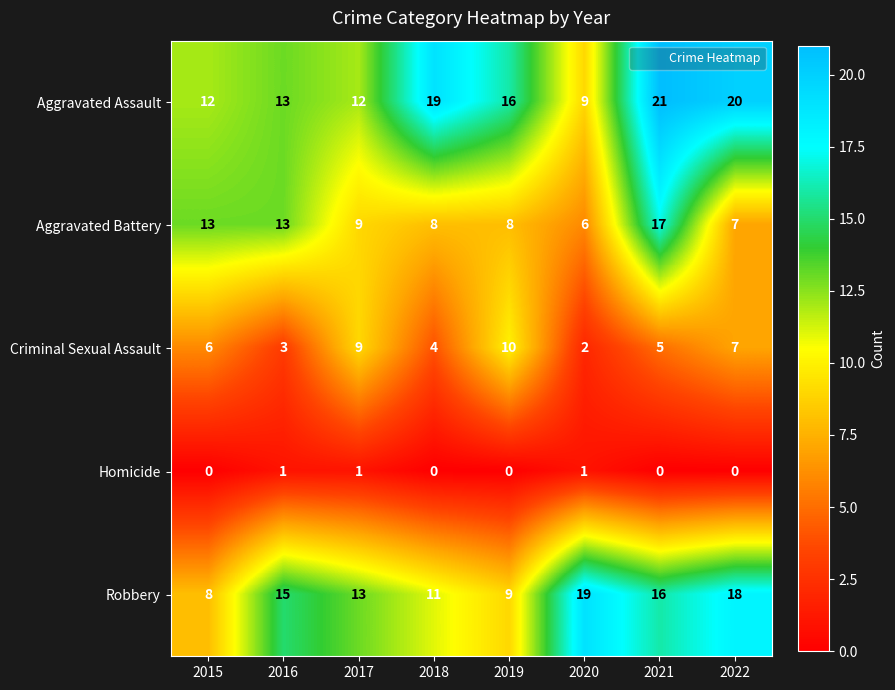

Which series changed the most between 2019 and 2021?

Aggravated Battery